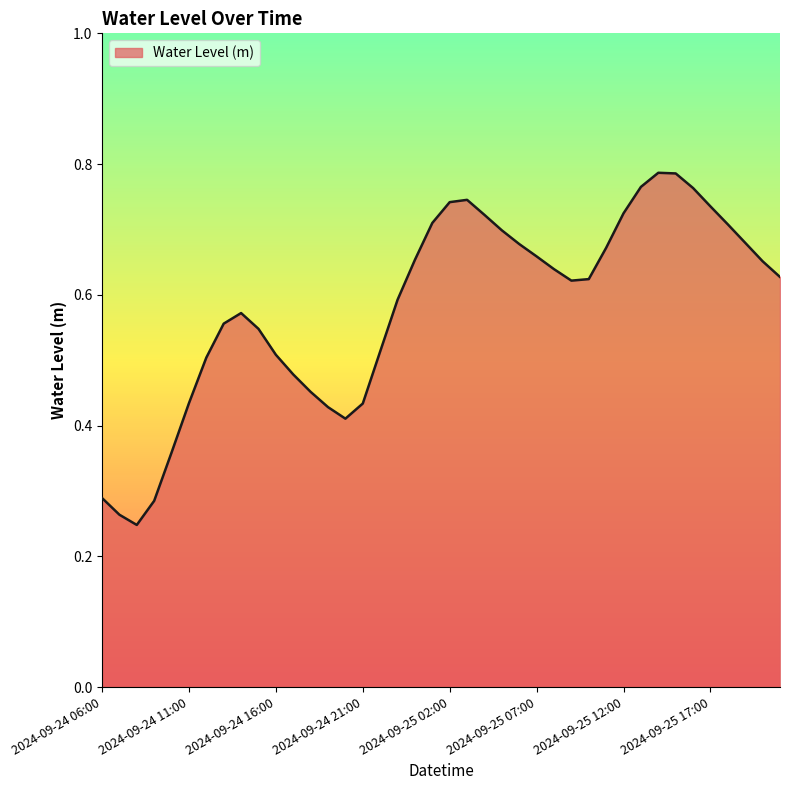

Reading left to right, list all the values displayed in this chart.

2024-09-24 06:00=0.3	2024-09-24 07:00=0.3	2024-09-24 08:00=0.2	2024-09-24 09:00=0.3	2024-09-24 10:00=0.4	2024-09-24 11:00=0.4	2024-09-24 12:00=0.5	2024-09-24 13:00=0.6	2024-09-24 14:00=0.6	2024-09-24 15:00=0.5	2024-09-24 16:00=0.5	2024-09-24 17:00=0.5	2024-09-24 18:00=0.5	2024-09-24 19:00=0.4	2024-09-24 20:00=0.4	2024-09-24 21:00=0.4	2024-09-24 22:00=0.5	2024-09-24 23:00=0.6	2024-09-25 00:00=0.7	2024-09-25 01:00=0.7	2024-09-25 02:00=0.7	2024-09-25 03:00=0.7	2024-09-25 04:00=0.7	2024-09-25 05:00=0.7	2024-09-25 06:00=0.7	2024-09-25 07:00=0.7	2024-09-25 08:00=0.6	2024-09-25 09:00=0.6	2024-09-25 10:00=0.6	2024-09-25 11:00=0.7	2024-09-25 12:00=0.7	2024-09-25 13:00=0.8	2024-09-25 14:00=0.8	2024-09-25 15:00=0.8	2024-09-25 16:00=0.8	2024-09-25 17:00=0.7	2024-09-25 18:00=0.7	2024-09-25 19:00=0.7	2024-09-25 20:00=0.7	2024-09-25 21:00=0.6